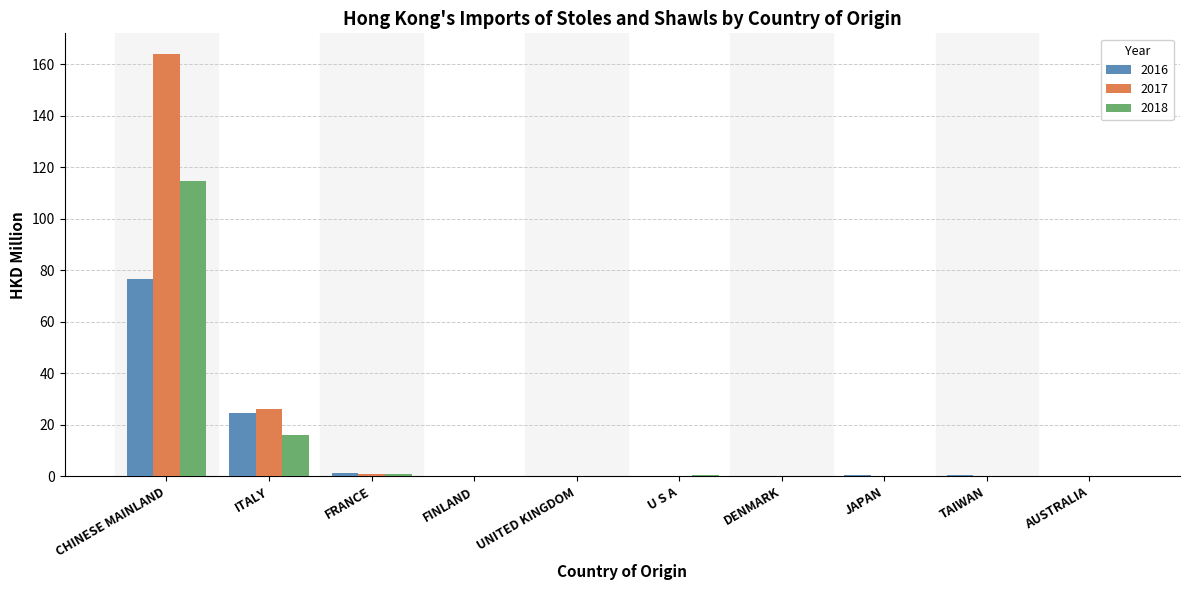

What is the sum of all 2016 values?

103.2